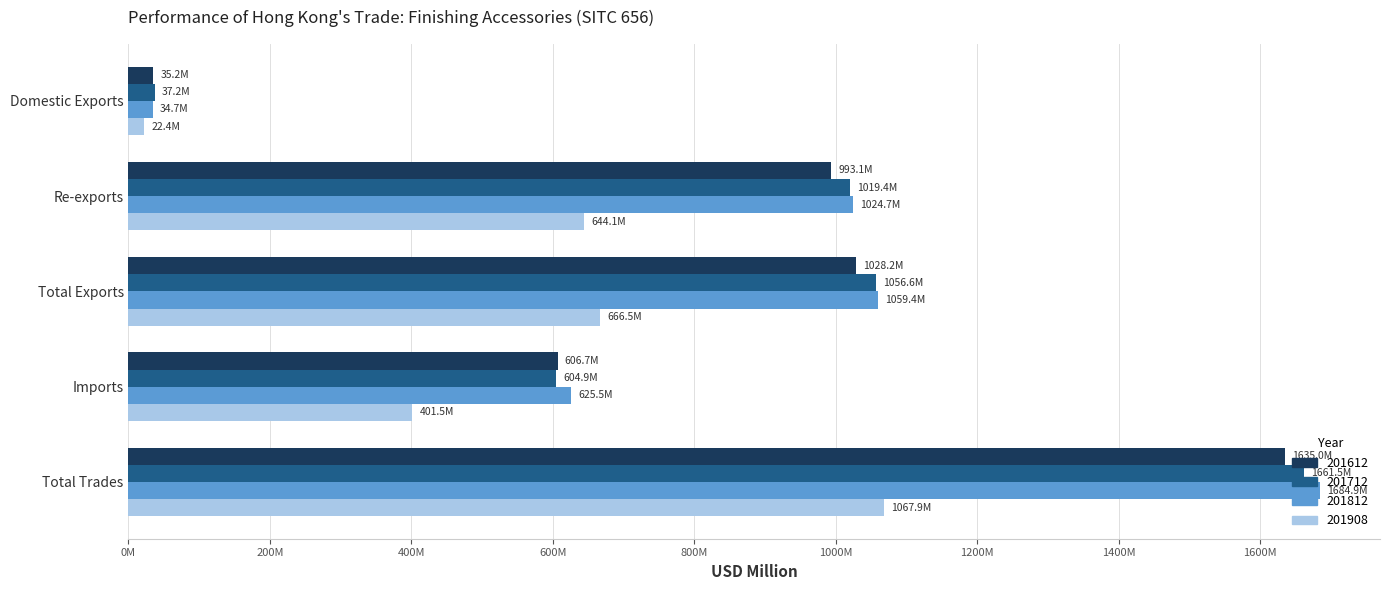

What are all the series names shown in the legend?

201612, 201712, 201812, 201908